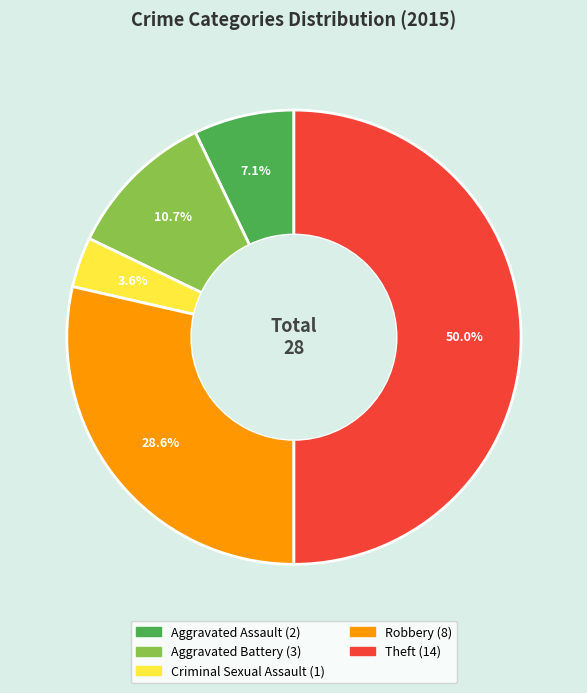

Approximately how many times larger is the value at Criminal Sexual Assault compared to Robbery?

0.1